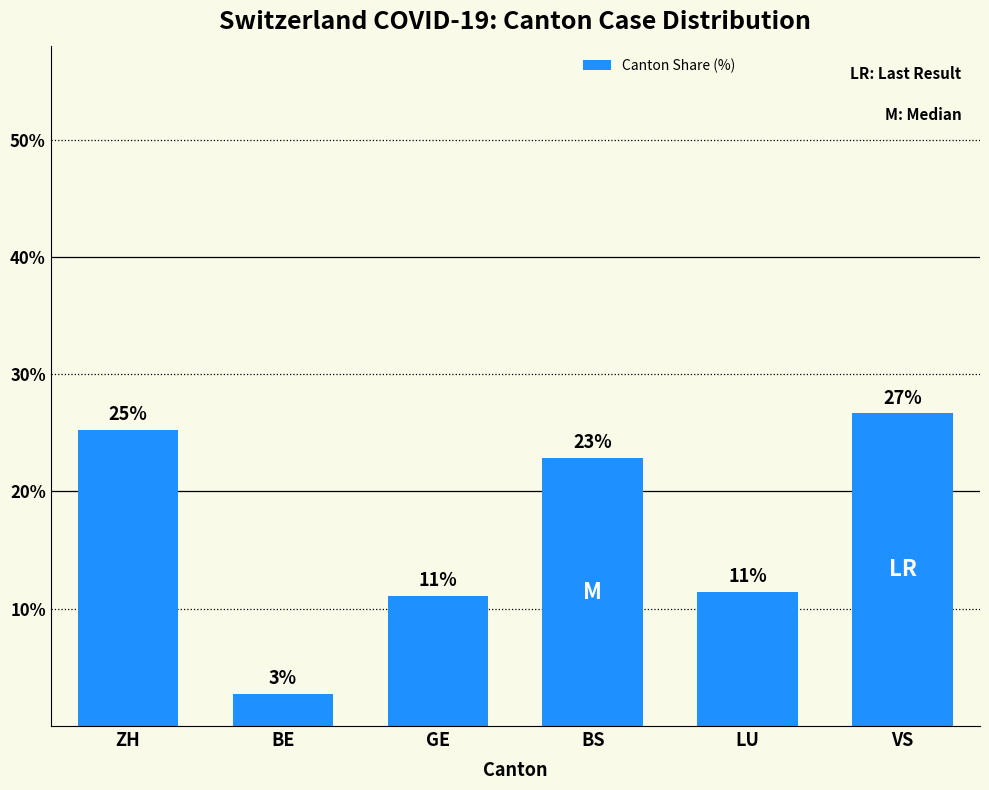

Are the bars grouped side by side (vs. stacked)?

No